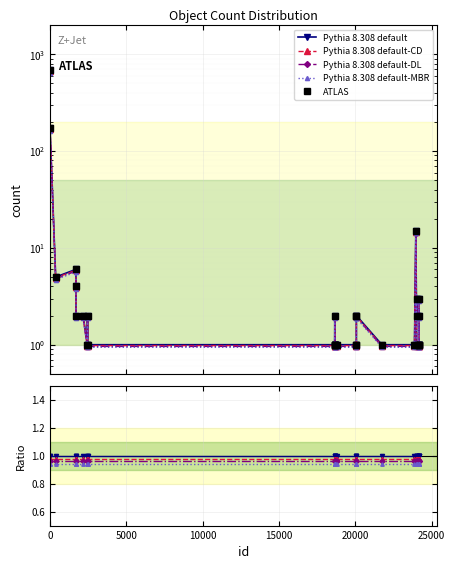

Count the number of categories in the chart.

33